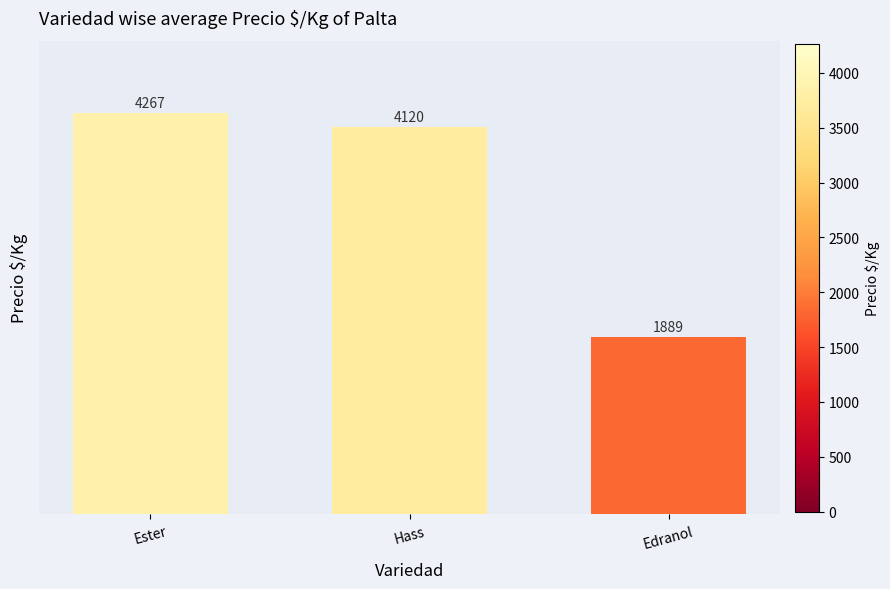

At which category does the chart reach its minimum across all series?

Edranol